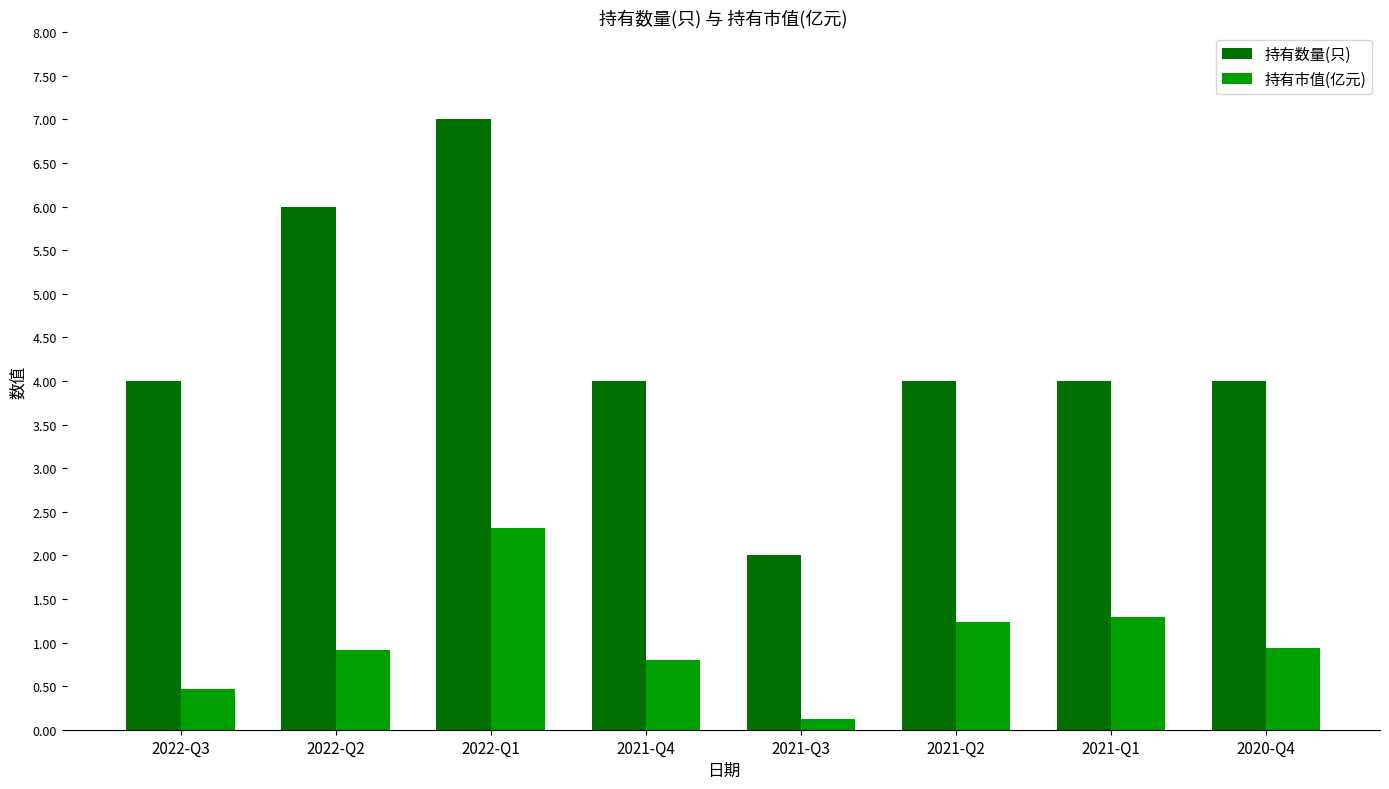

List the series in order of their peak value, lowest first.

持有市值(亿元), 持有数量(只)